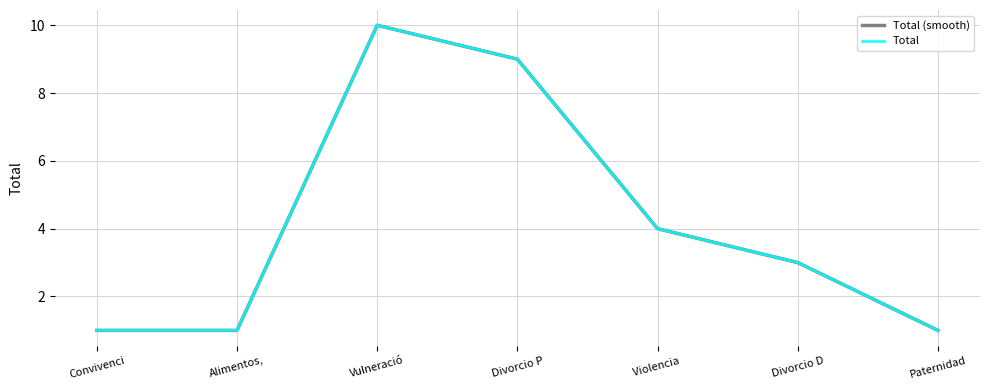

Does the chart display data point markers on the line(s)?

No